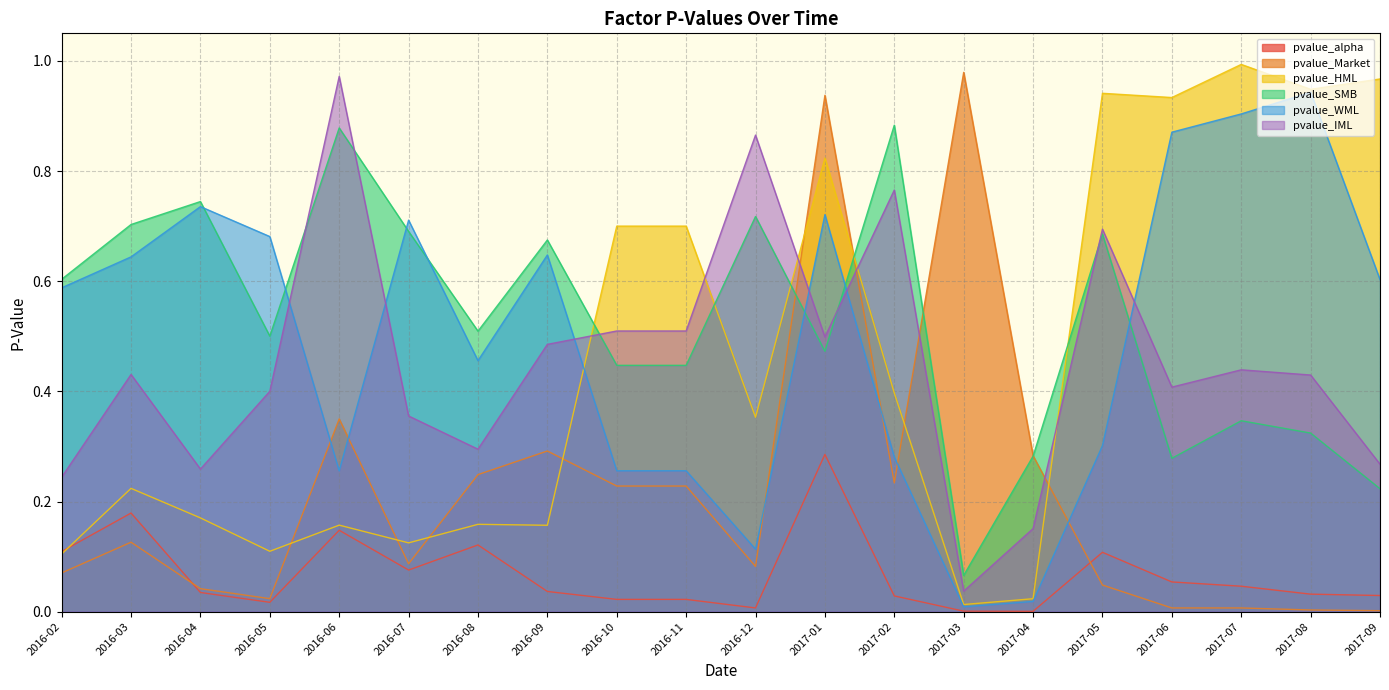

The pvalue_IML series shows 0.8 at 2017-02. True or false?

True